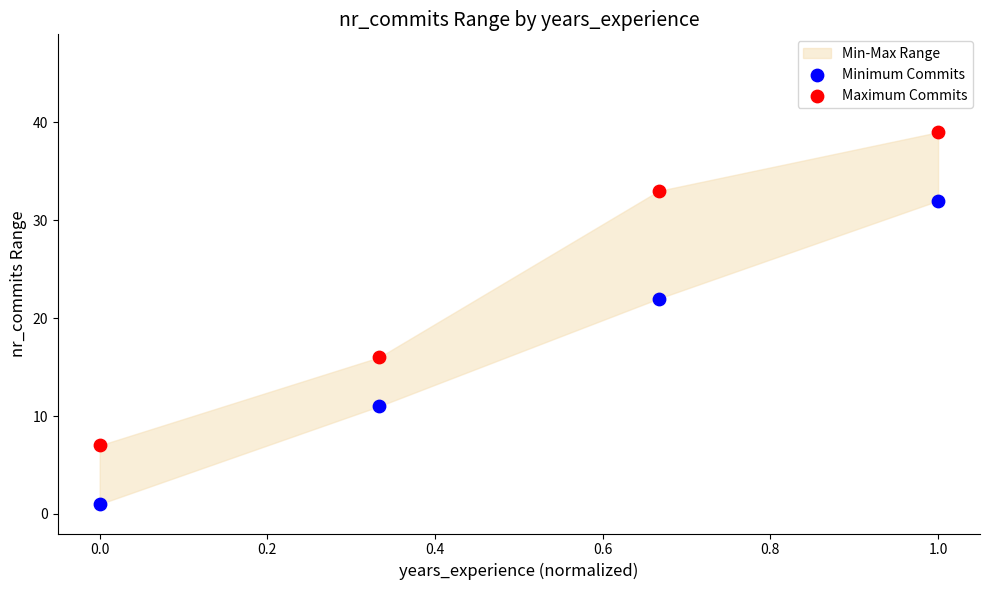

Which series reaches the maximum Y coordinate?

Maximum Commits